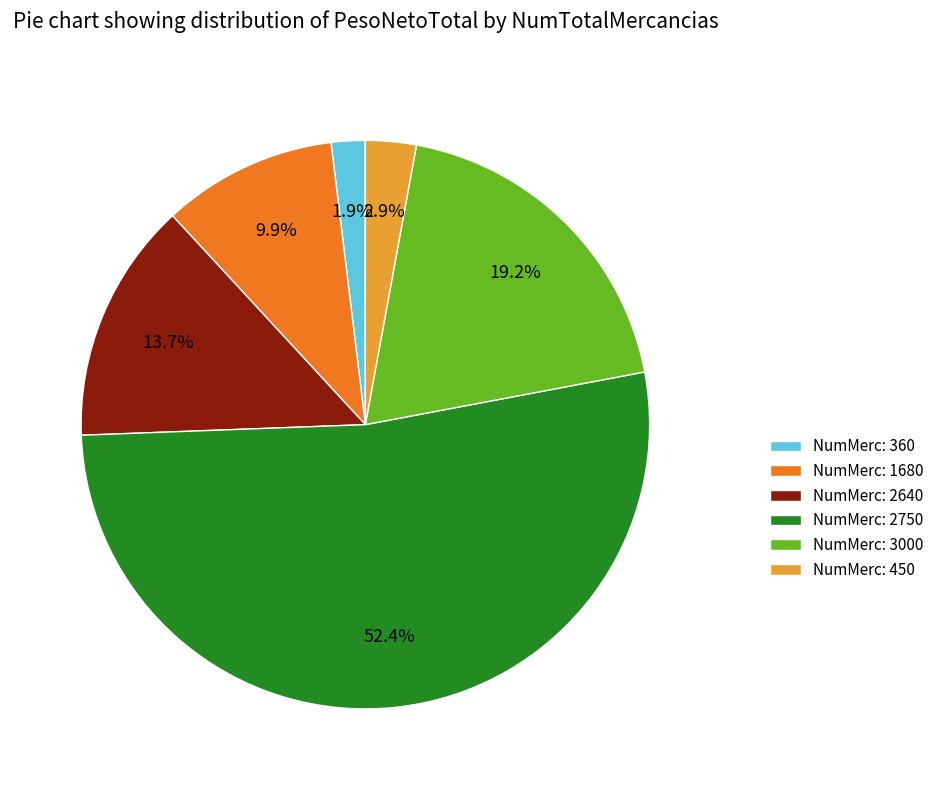

Does any single category account for the majority?

Yes